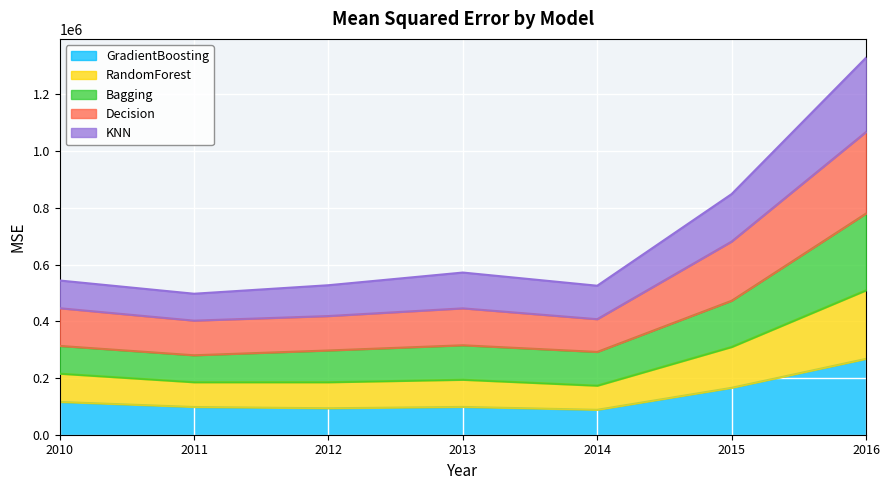

Is the value of GradientBoosting at 2011 greater than the value of Bagging at 2016?

No